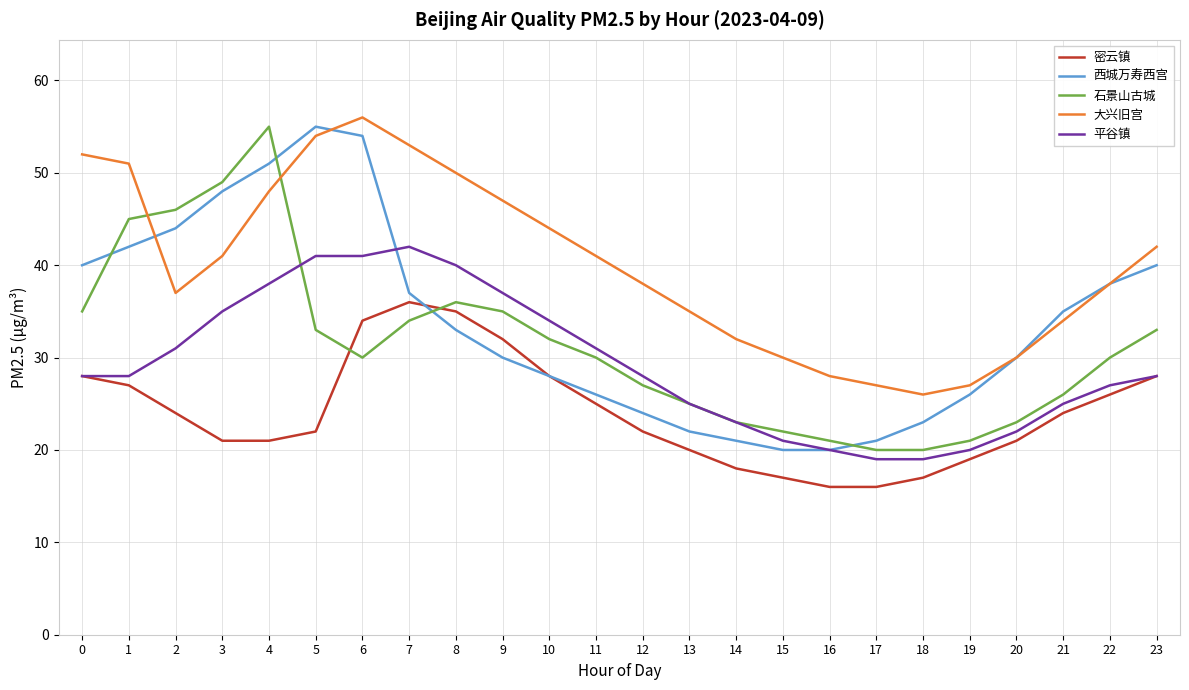

Reading left to right, list all the values displayed in this chart.

密云镇: 28	27	24	21	21	22	34	36	35	32	28	25	22	20	18	17	16	16	17	19	21	24	26	28
西城万寿西宫: 40	42	44	48	51	55	54	37	33	30	28	26	24	22	21	20	20	21	23	26	30	35	38	40
石景山古城: 35	45	46	49	55	33	30	34	36	35	32	30	27	25	23	22	21	20	20	21	23	26	30	33
大兴旧宫: 52	51	37	41	48	54	56	53	50	47	44	41	38	35	32	30	28	27	26	27	30	34	38	42
平谷镇: 28	28	31	35	38	41	41	42	40	37	34	31	28	25	23	21	20	19	19	20	22	25	27	28